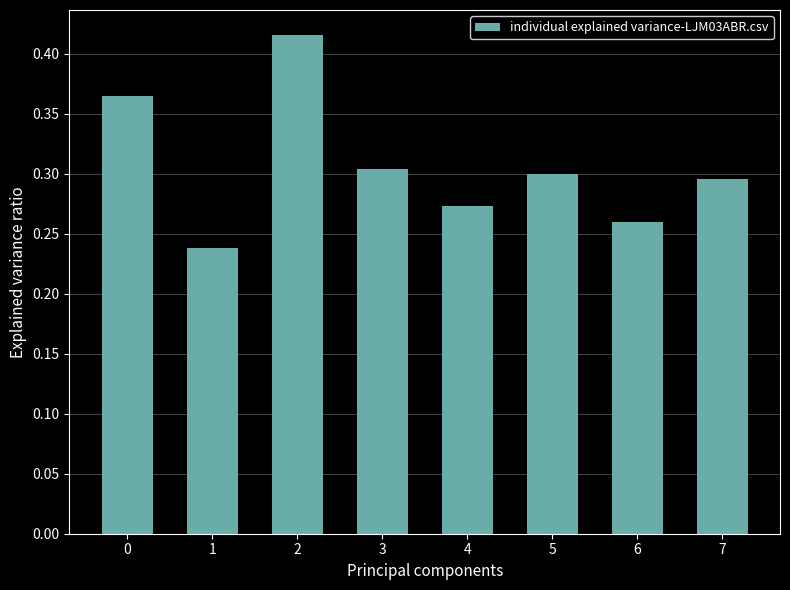

Which label corresponds to the smallest value in the chart?

1